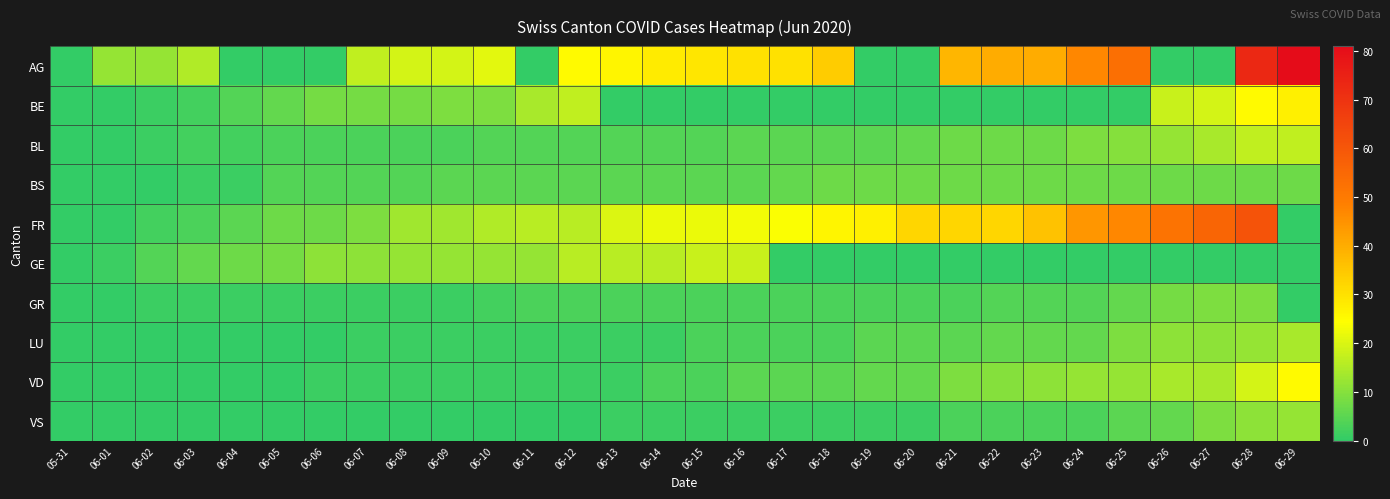

What is the spread (max minus min) of values at 06-12?

25